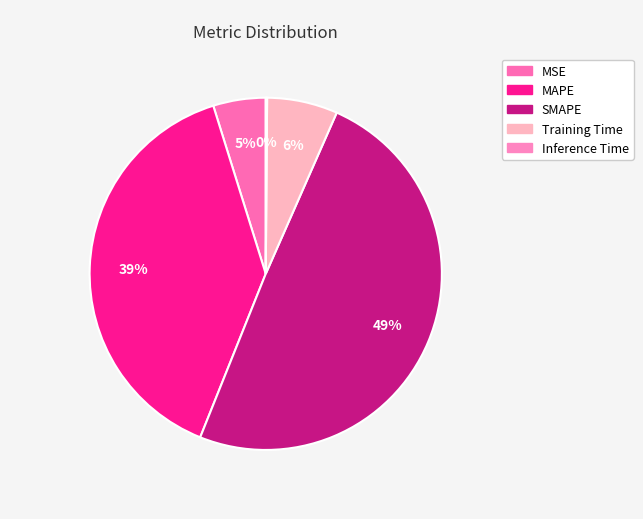

Does Inference Time account for over 50% of the chart?

No